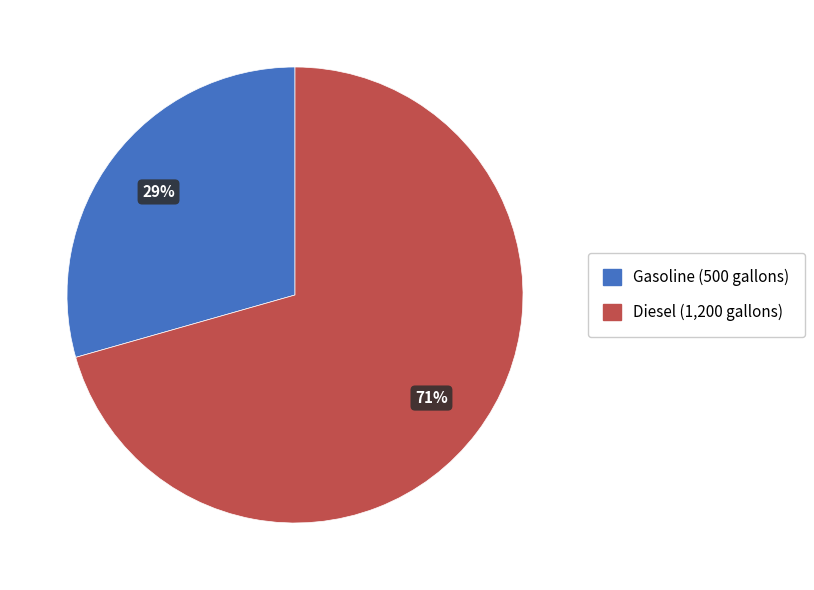

What is the largest slice in the pie chart?

Diesel